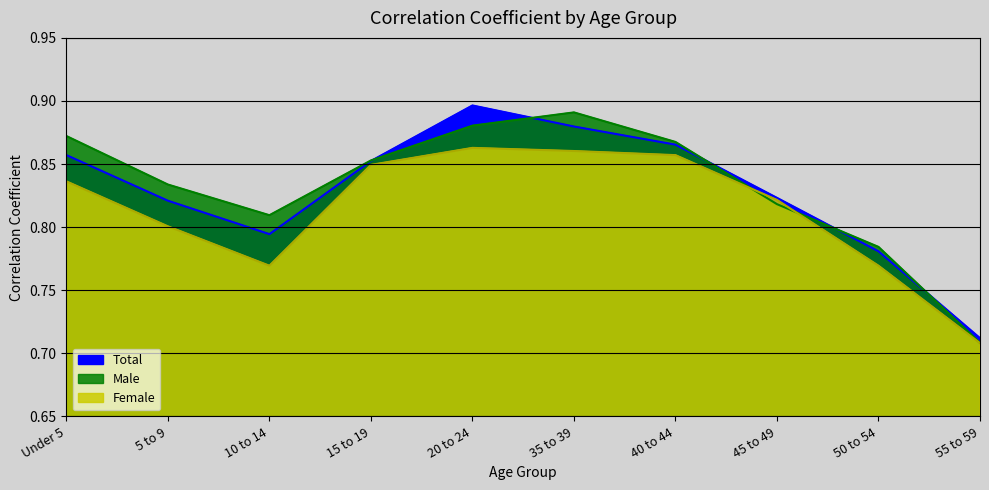

After their last crossing, which series has the higher values: Male or Total?

Total